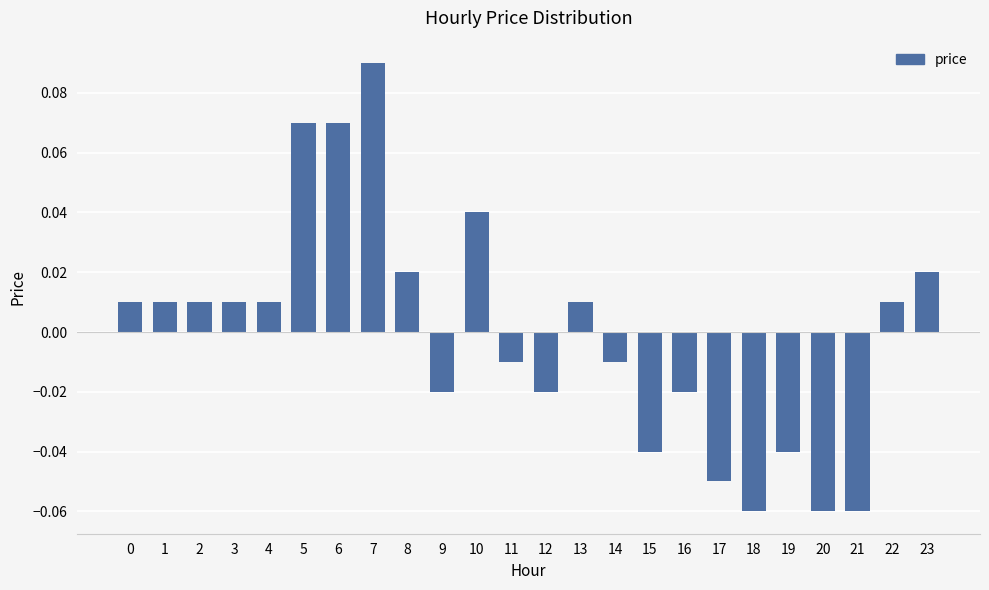

Which category has the highest value across all series?

7